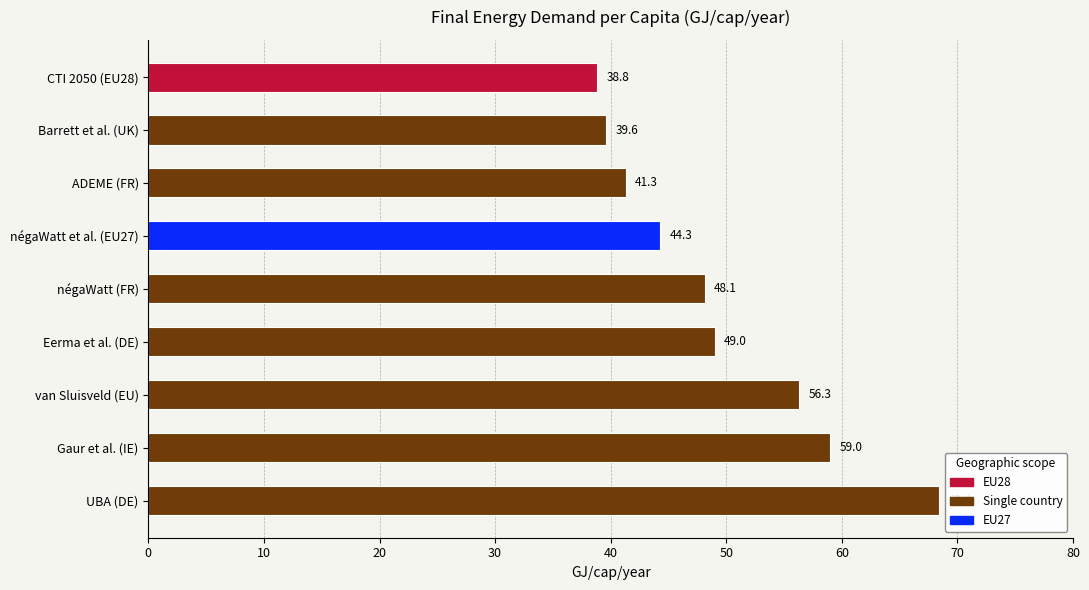

True or false: the data shows 20.6 at ADEME (FR).

False